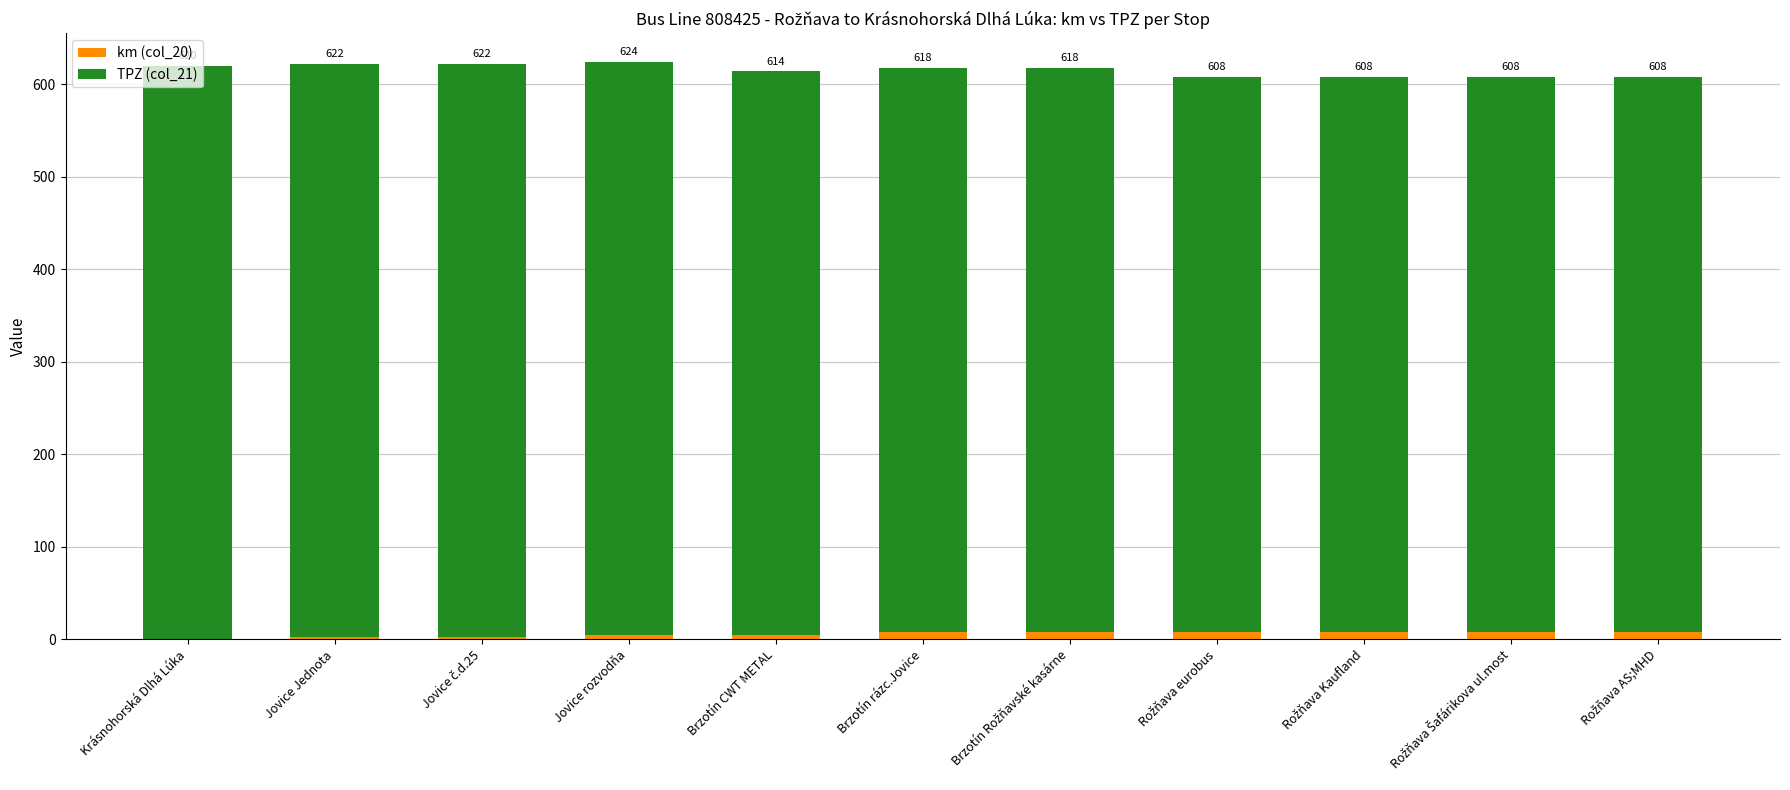

What is the sum of all km (col_20) values?

60